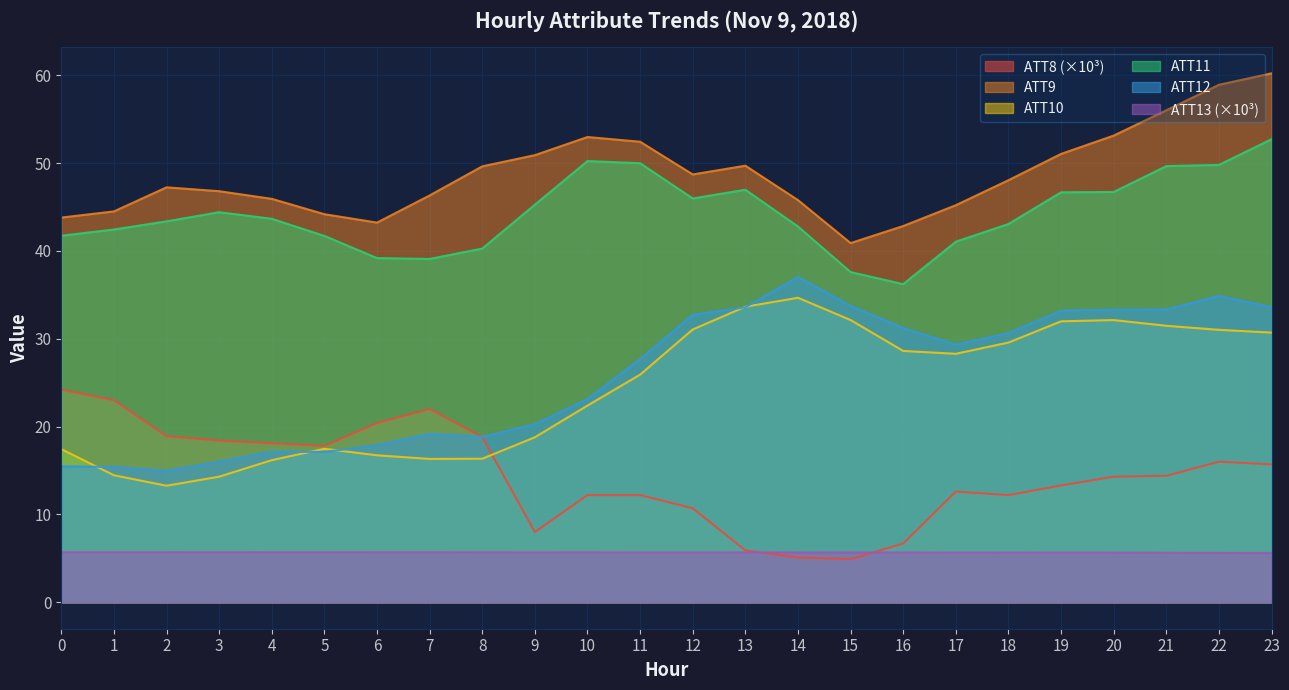

Which series changed the most between 7 and 11?

ATT11